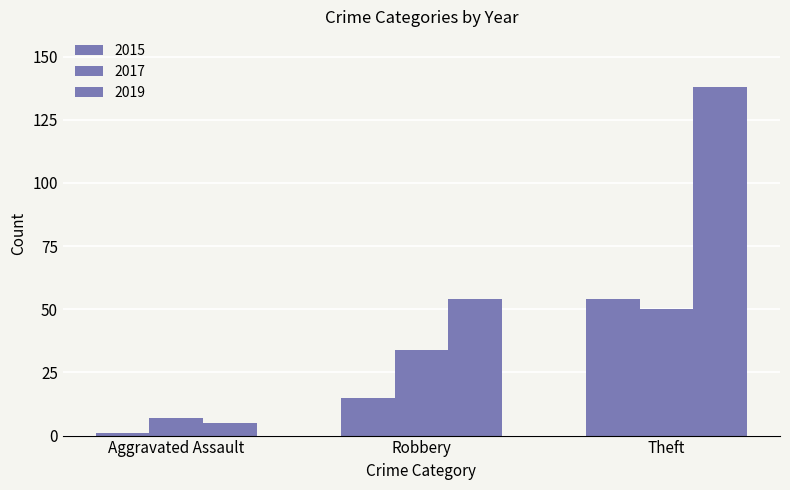

How many bars are there in each group?

3